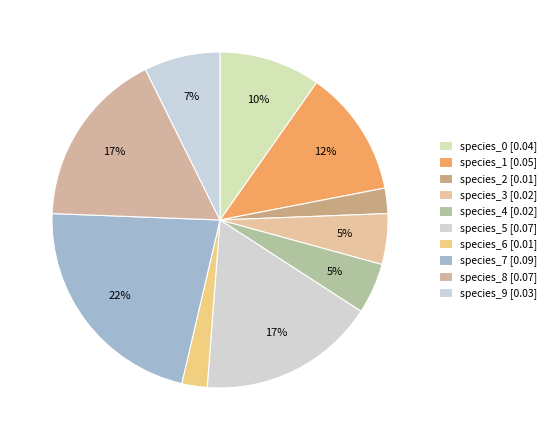

What portion of the pie excludes species_9?

92.7%